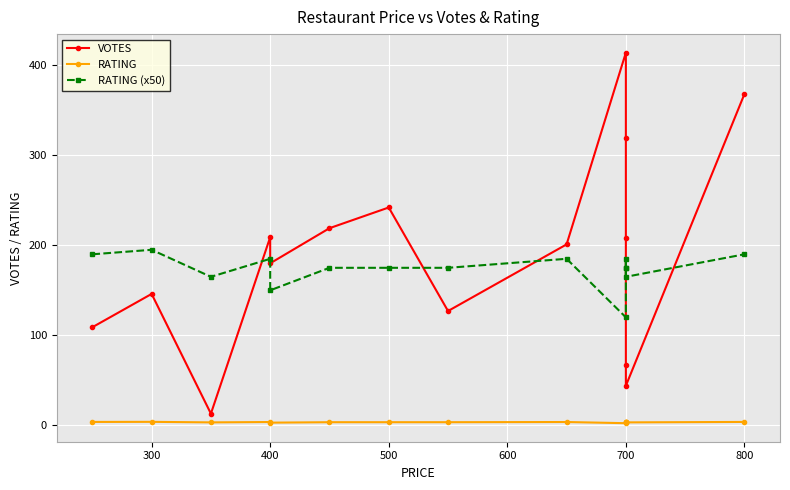

What is the label of the 14th point from the left?

700